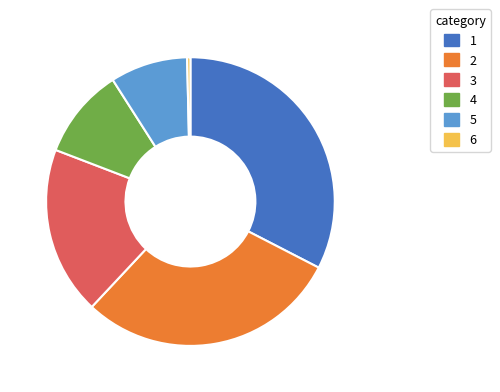

Is there any slice that represents more than half of the pie?

No